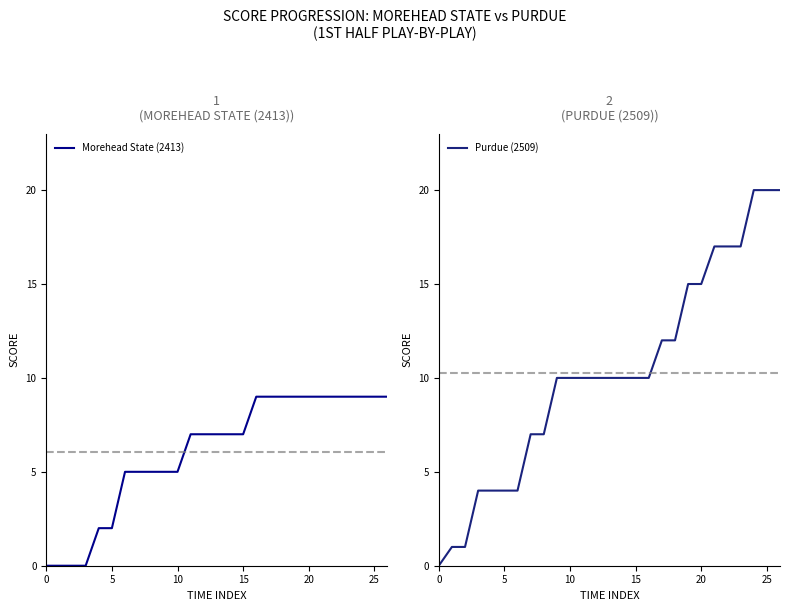

How many lines are shown in the chart?

2